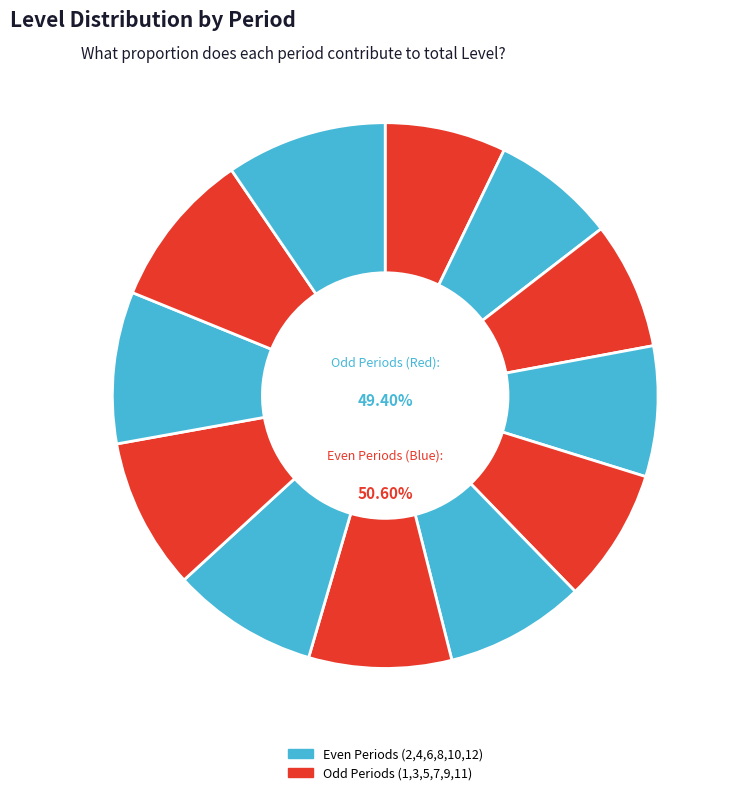

To the nearest percent, what is the average slice percentage?

8%